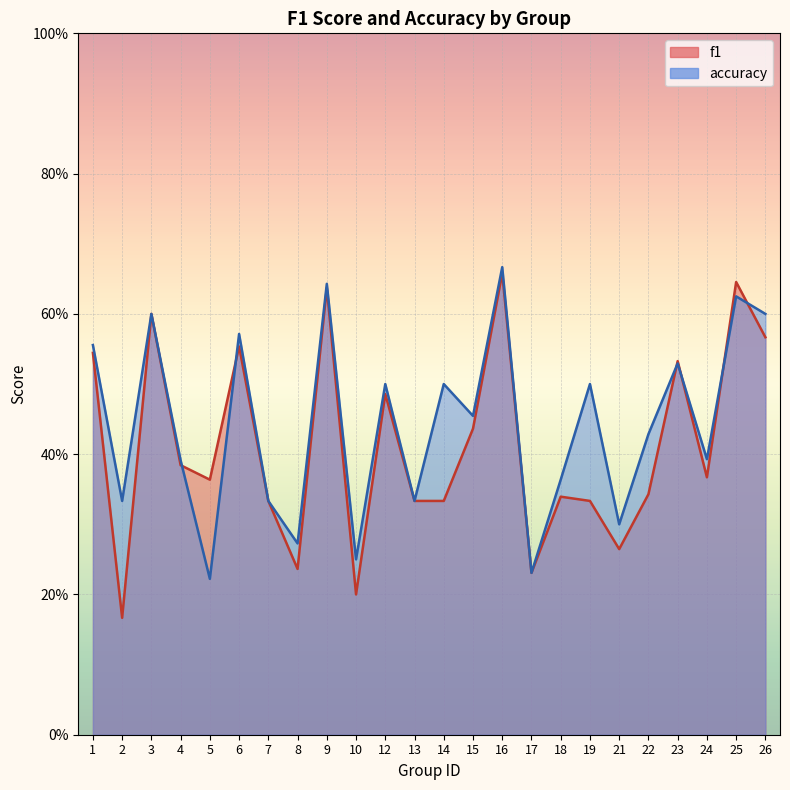

Read the accuracy value at 16.

0.7